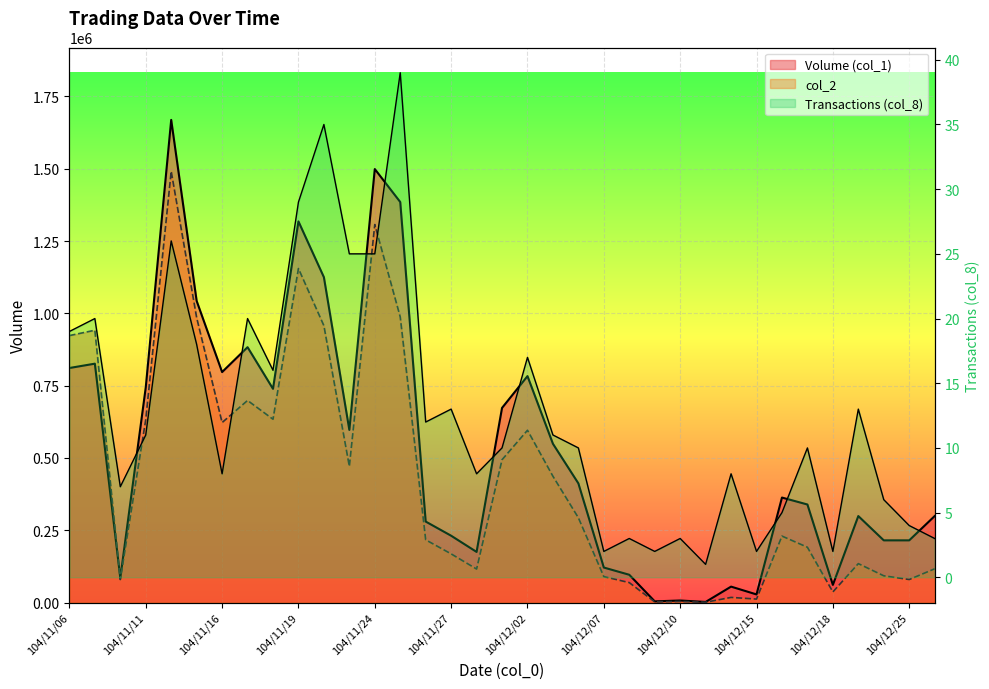

List the labels in order of Transactions (col_8) value, smallest first.

104/12/11, 104/12/07, 104/12/09, 104/12/15, 104/12/18, 104/12/08, 104/12/10, 104/12/30, 104/12/25, 104/12/16, 104/12/24, 104/11/10, 104/11/16, 104/11/30, 104/12/14, 104/12/01, 104/12/04, 104/12/17, 104/11/11, 104/12/03, 104/11/26, 104/11/27, 104/12/23, 104/11/18, 104/12/02, 104/11/13, 104/11/06, 104/11/09, 104/11/17, 104/11/23, 104/11/24, 104/11/12, 104/11/19, 104/11/20, 104/11/25